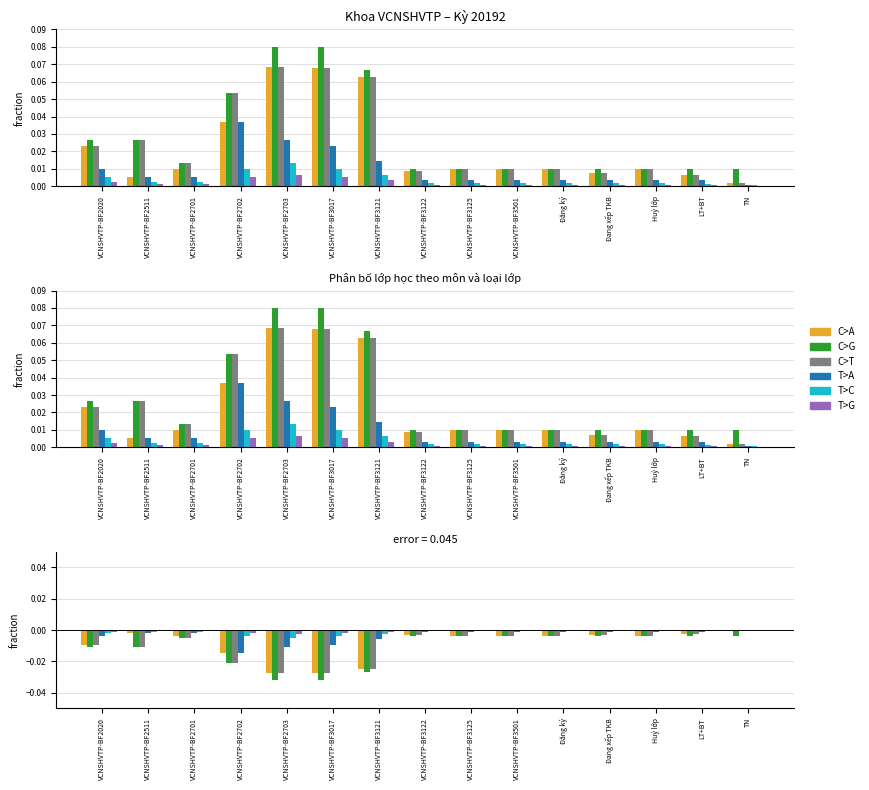

What is the label of the 4th bar from the left?

VCNSHVTP-BF2702